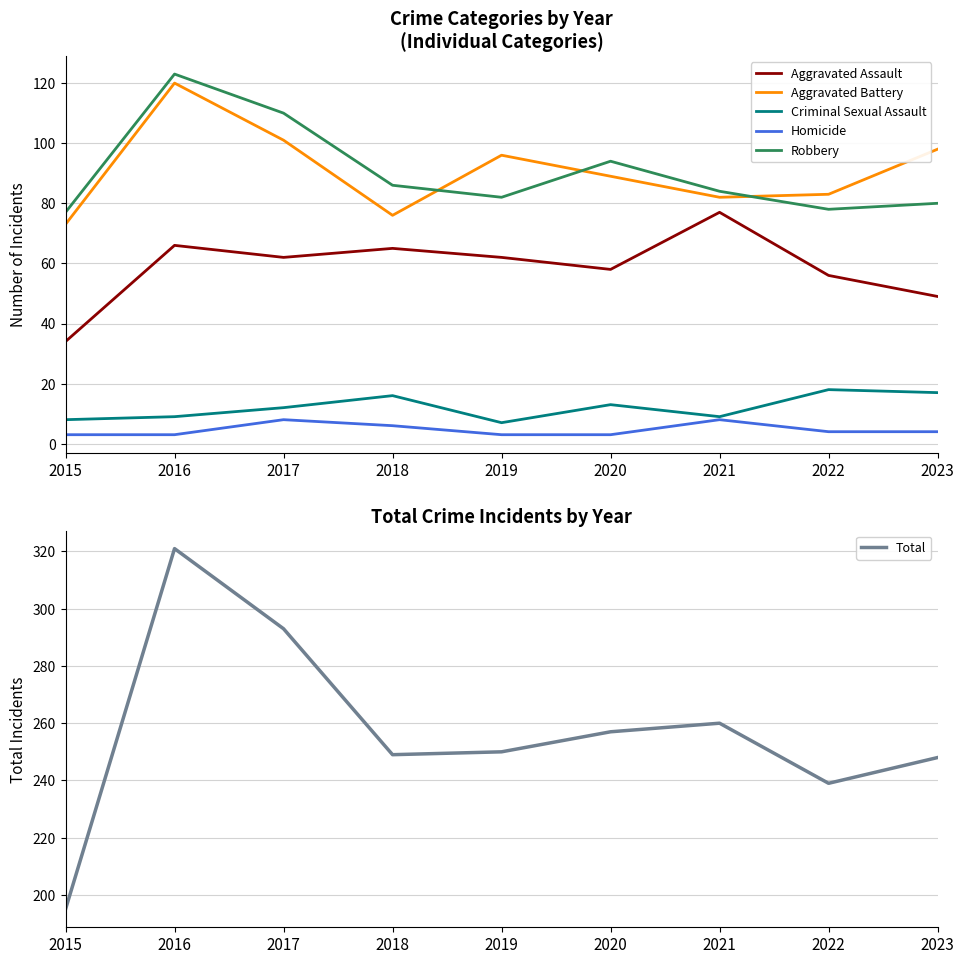

True or false: Aggravated Assault and Total intersect in this chart.

False